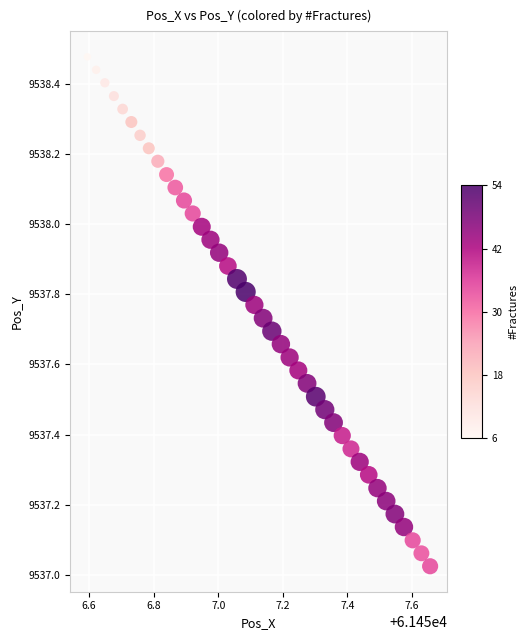

What is the range of Y values (max minus min)?

1.5